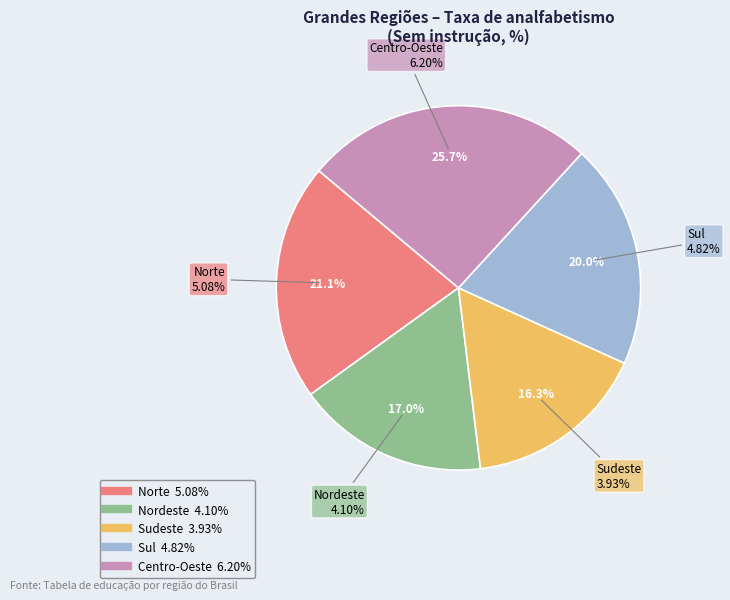

Which slice is the largest?

Centro-Oeste